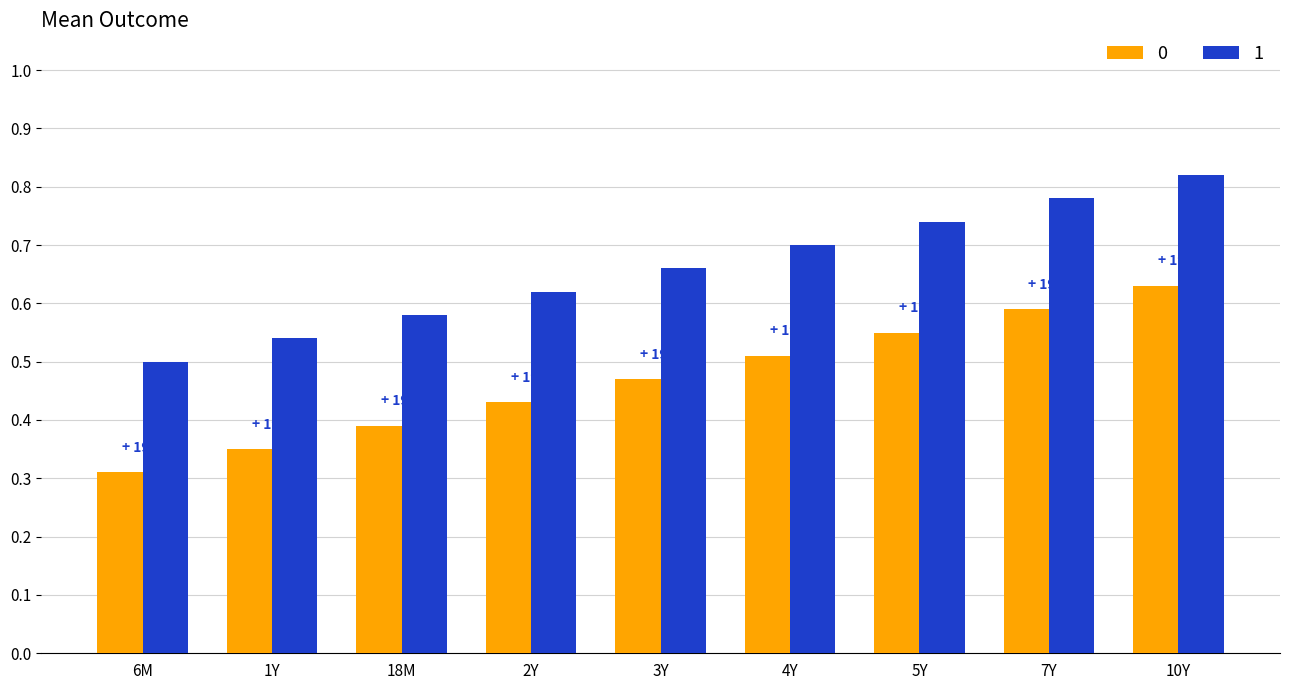

Rank the series at 10Y from lowest to highest value.

0, 1